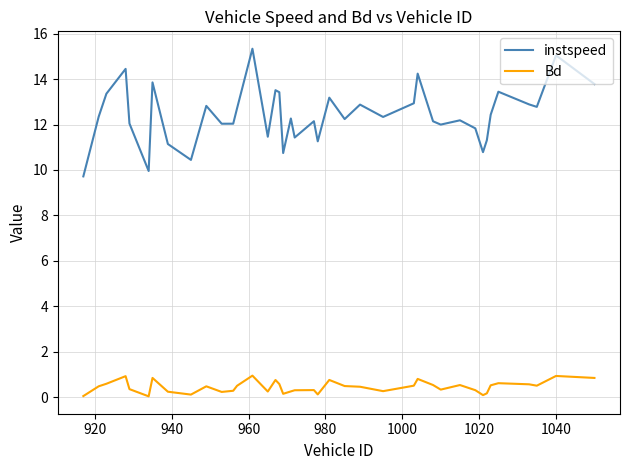

Which series has the largest range (max minus min)?

instspeed